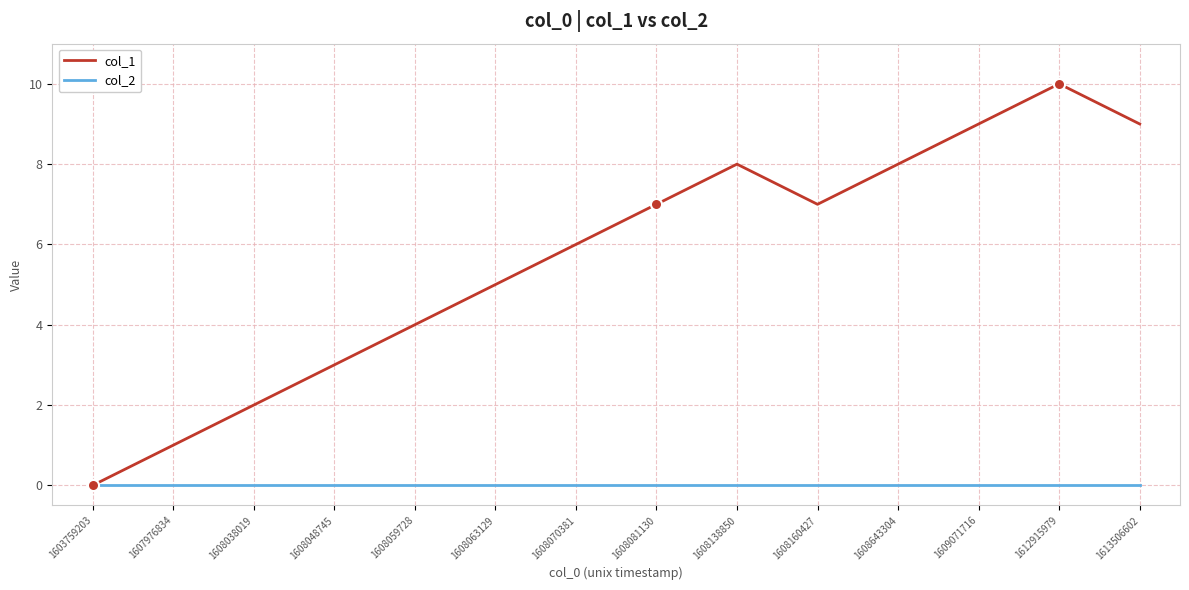

Reading left to right, transcribe all the data shown in this chart.

col_1: 1603759203=0	1607976834=1	1608038019=2	1608048745=3	1608059728=4	1608063129=5	1608070381=6	1608081130=7	1608138850=8	1608160427=7	1608643304=8	1609071716=9	1612915979=10	1613506602=9
col_2: 1603759203=0	1607976834=0	1608038019=0	1608048745=0	1608059728=0	1608063129=0	1608070381=0	1608081130=0	1608138850=0	1608160427=0	1608643304=0	1609071716=0	1612915979=0	1613506602=0